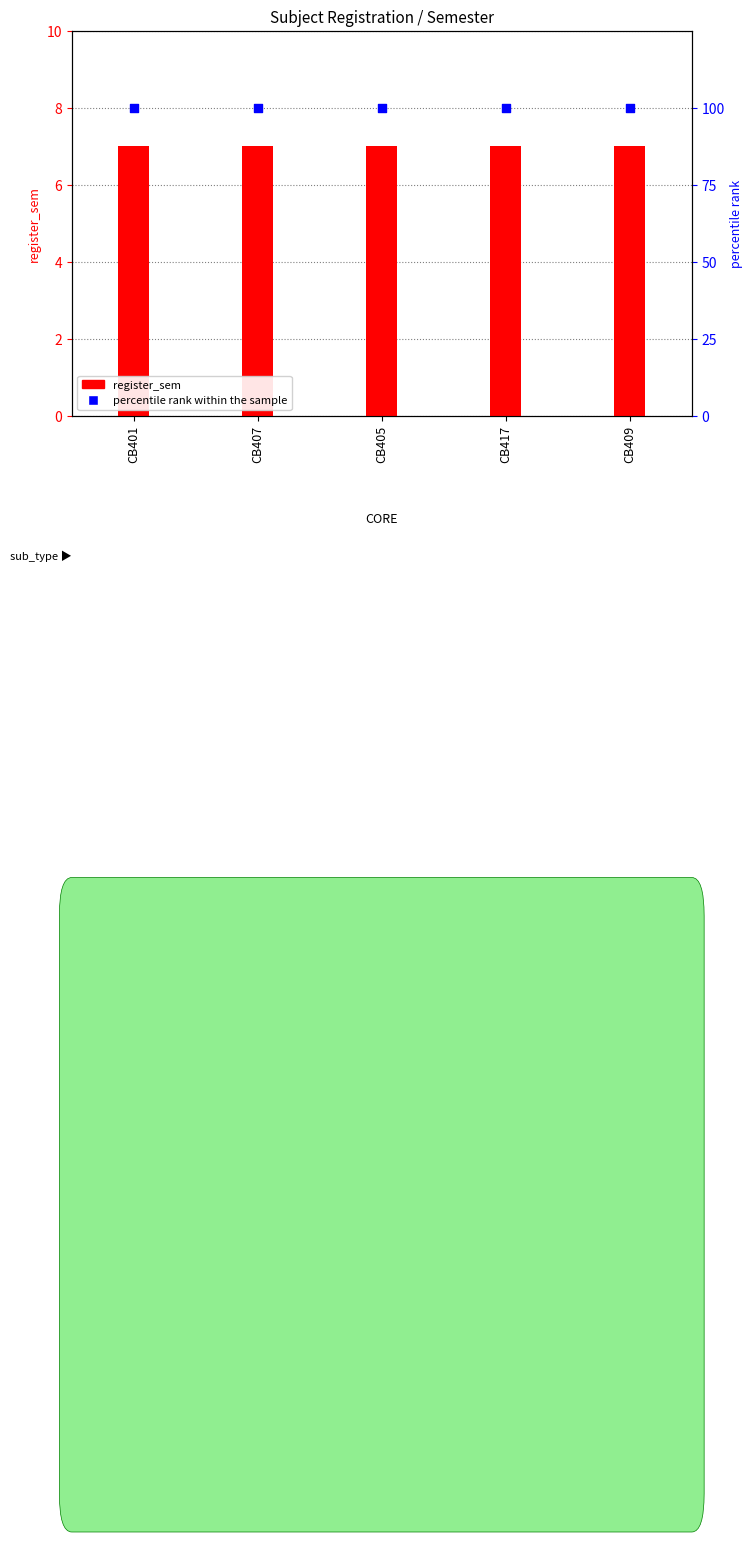

Which series reaches the minimum Y coordinate?

register_sem